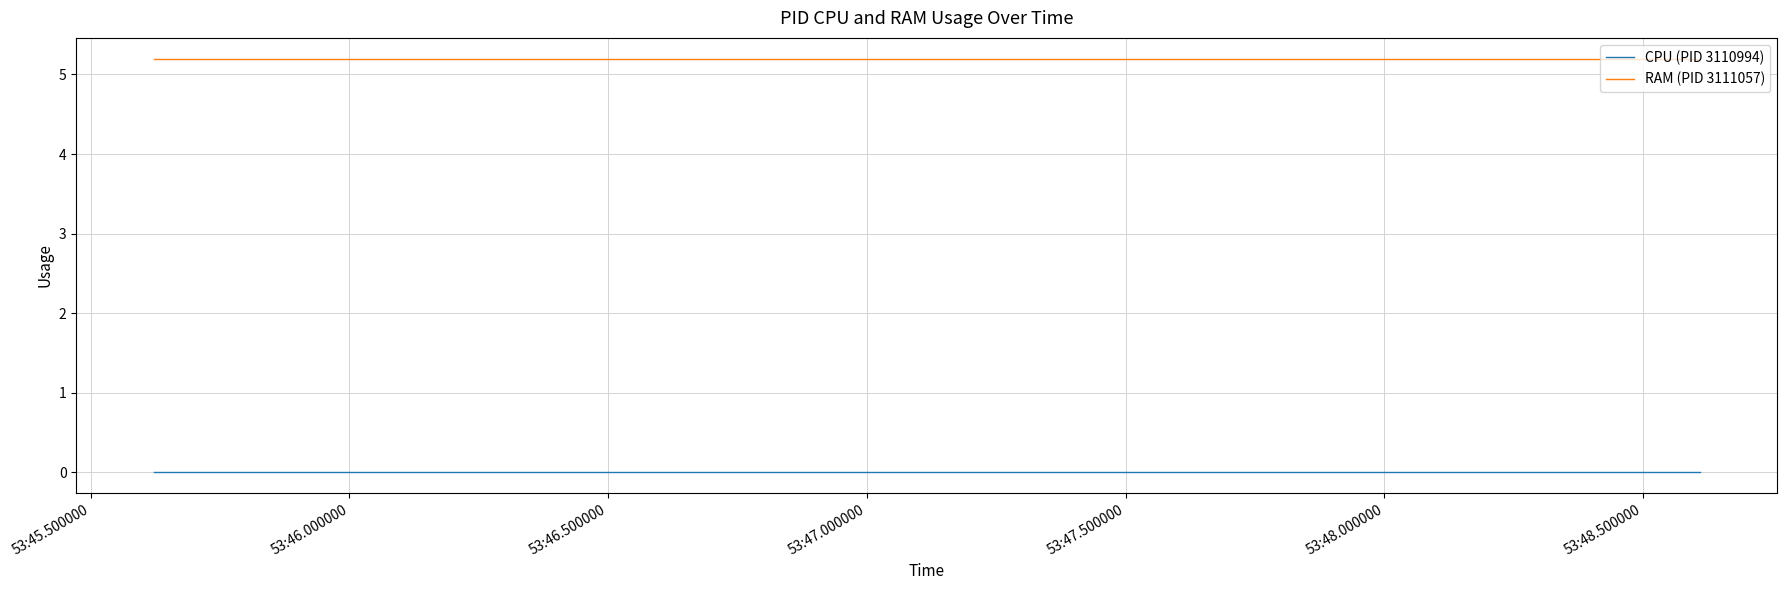

Does the chart display data point markers on the line(s)?

No